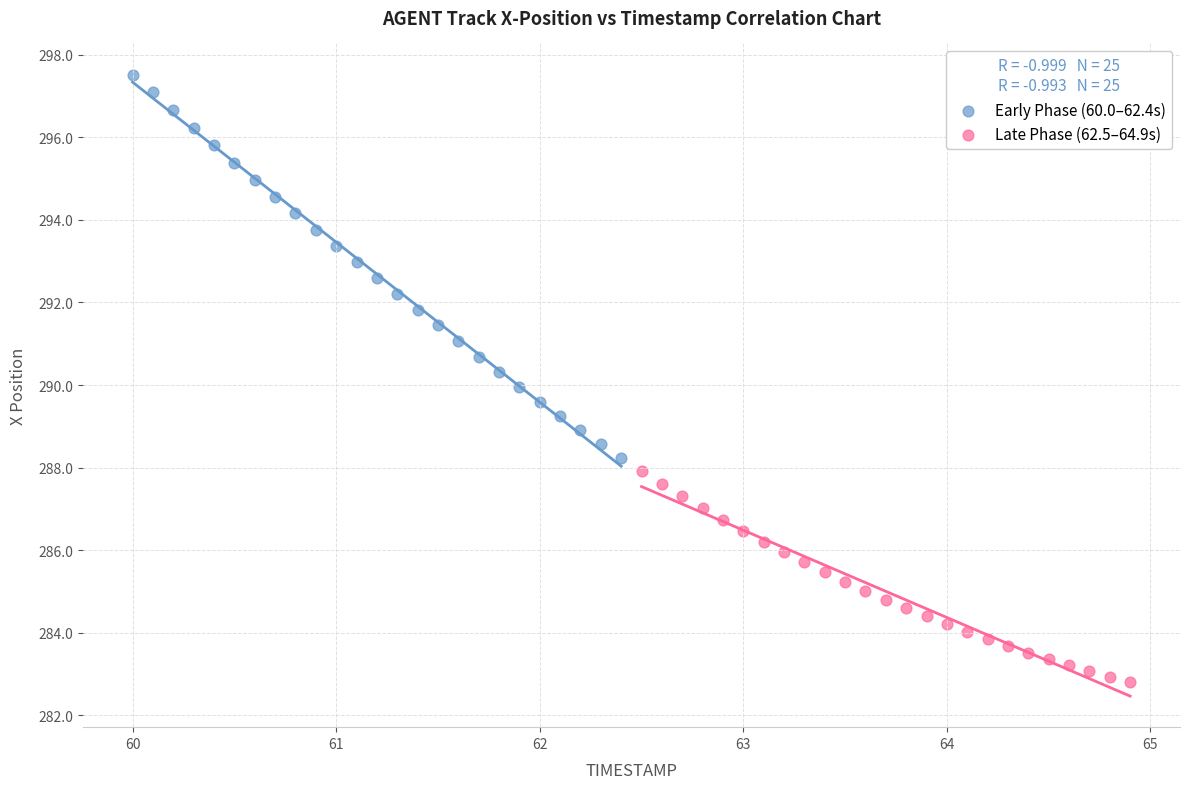

Which series reaches the maximum Y coordinate?

Early Phase (60.0–62.4s)